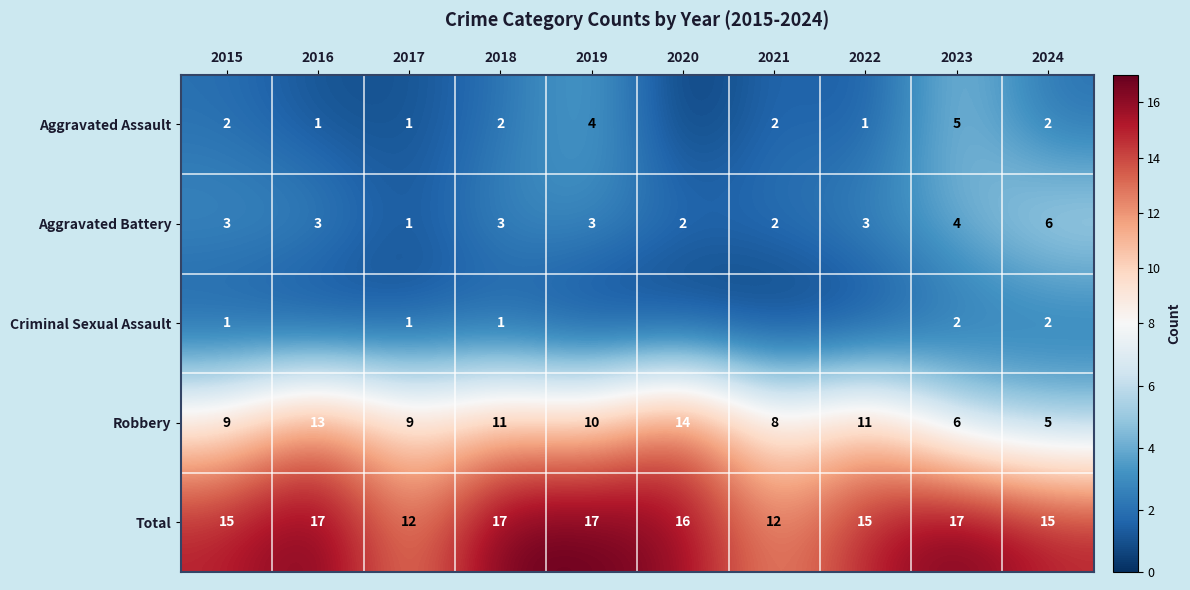

At which label does Robbery reach its peak?

2020